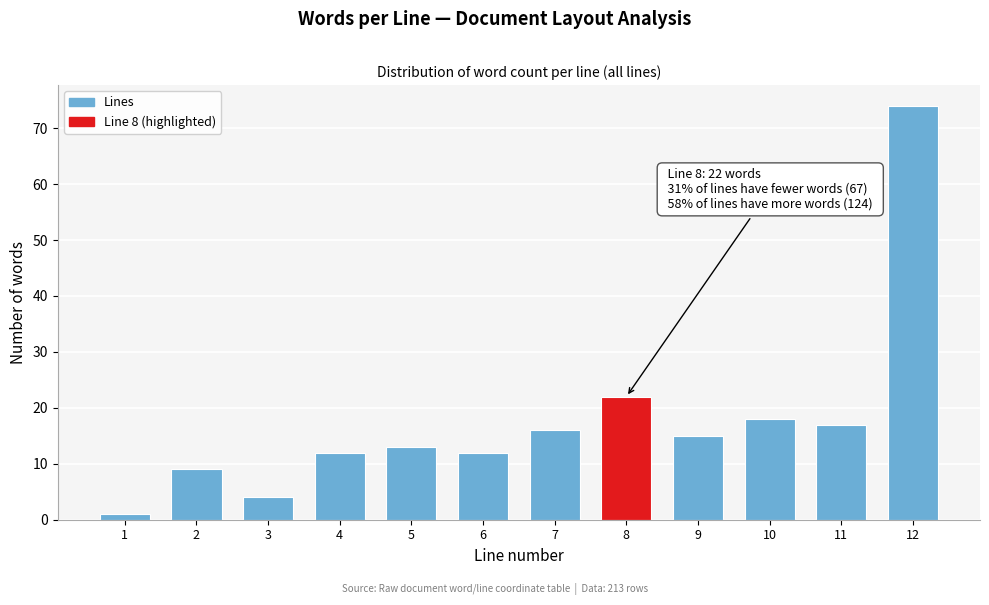

Reading left to right, transcribe all the data shown in this chart.

1	9	4	12	13	12	16	22	15	18	17	74